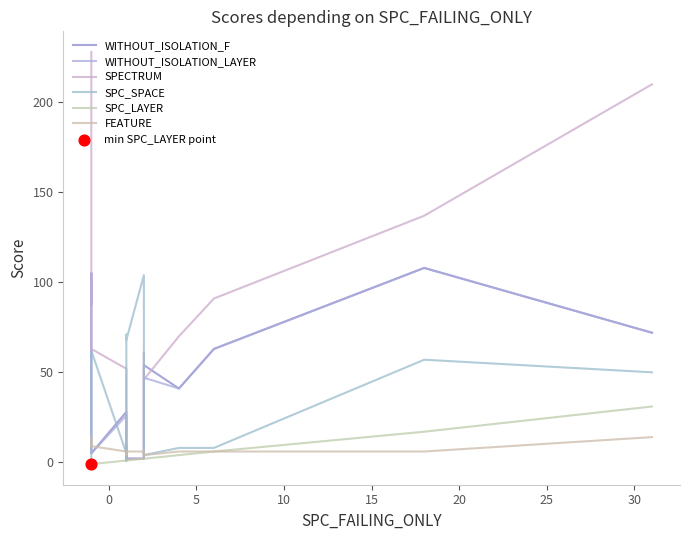

Which series reaches the maximum Y coordinate?

SPECTRUM